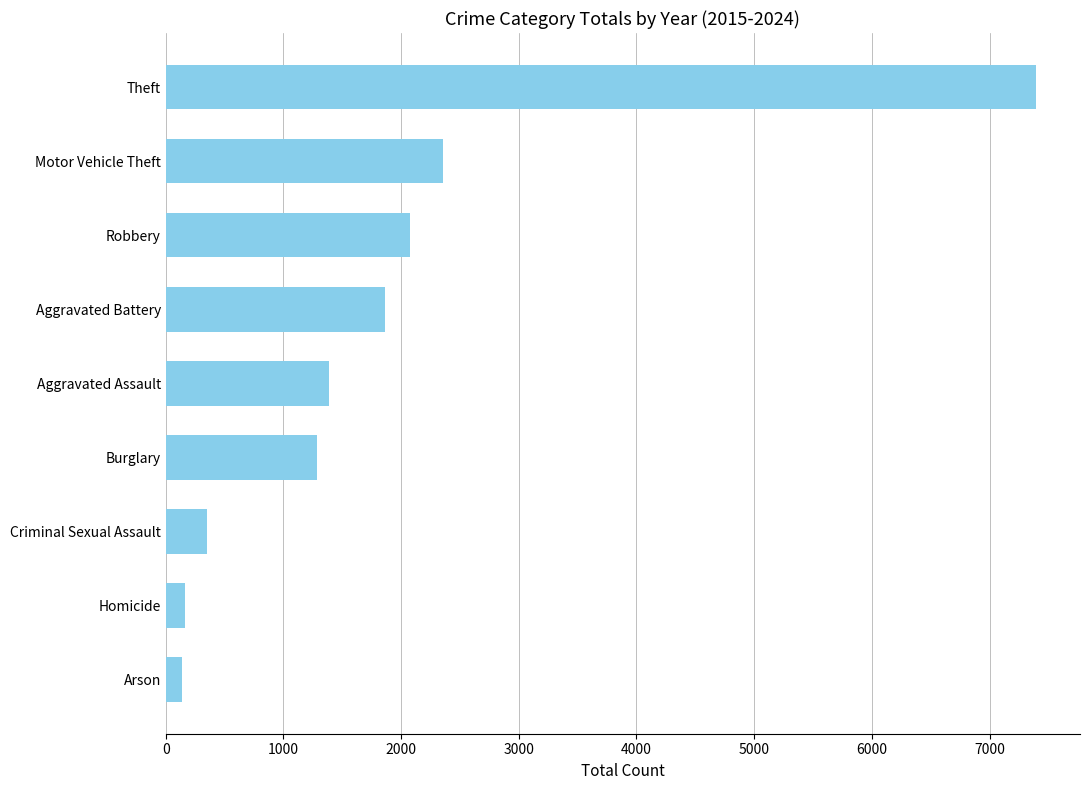

What is the minimum value shown in the chart?

141